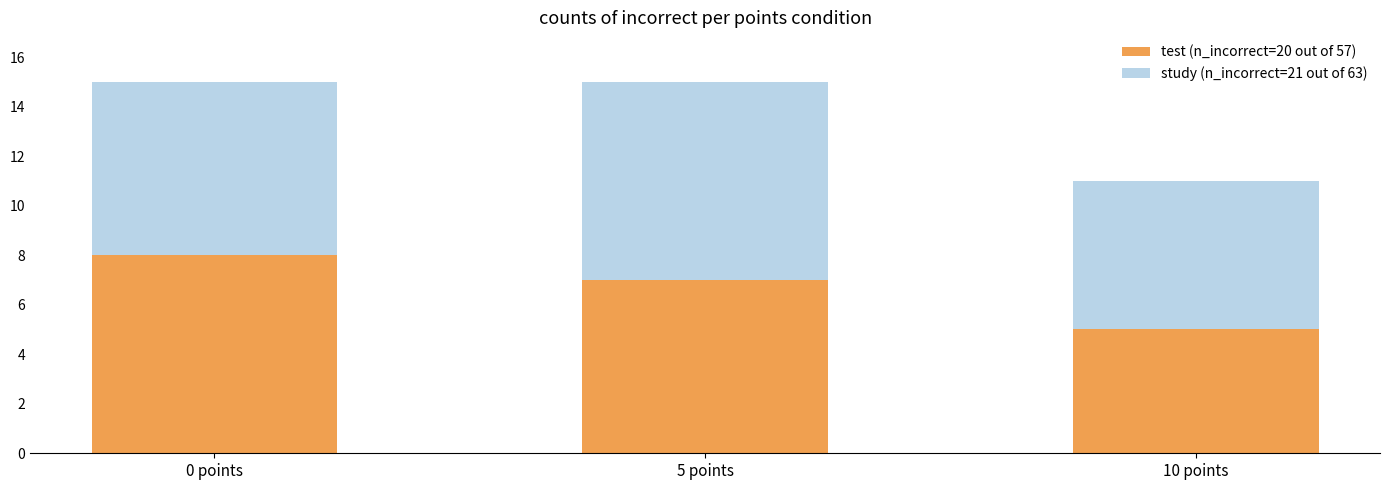

Which category has the lowest value in the test (n_incorrect=20 out of 57) series?

10 points